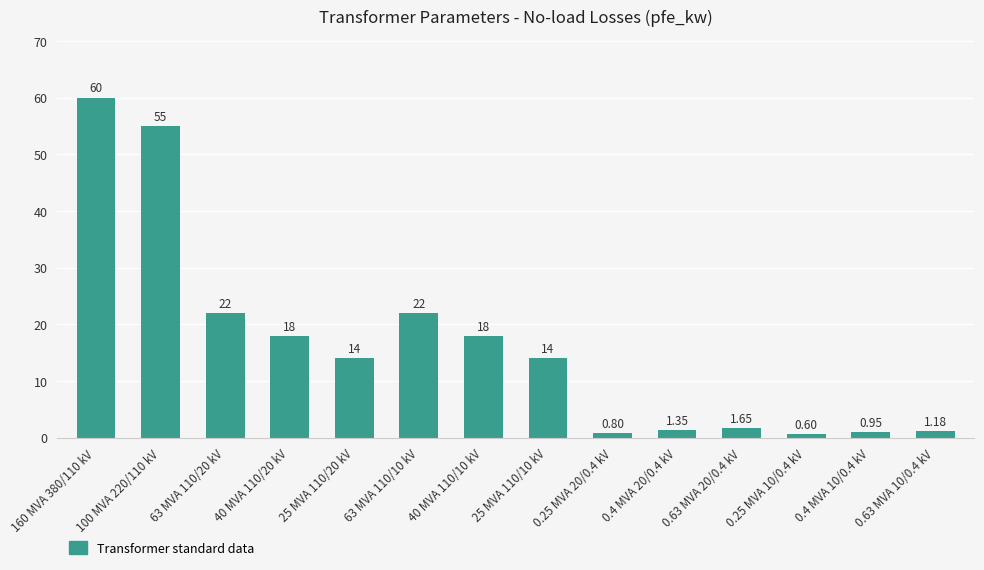

What is the approximate value at 100 MVA 220/110 kV?

55.0